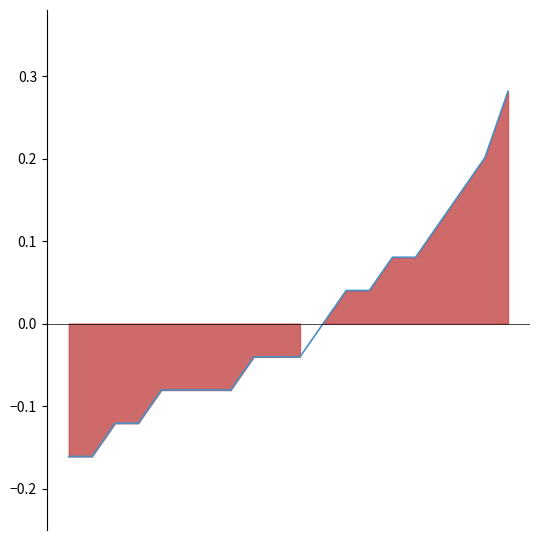

Reading left to right, extract all data points from this chart.

0=-0.2	1=-0.2	2=-0.1	3=-0.1	4=-0.1	5=-0.1	6=-0.1	7=-0.1	8=-0.0	9=-0.0	10=-0.0	11=0.0	12=0.0	13=0.0	14=0.1	15=0.1	16=0.1	17=0.2	18=0.2	19=0.3